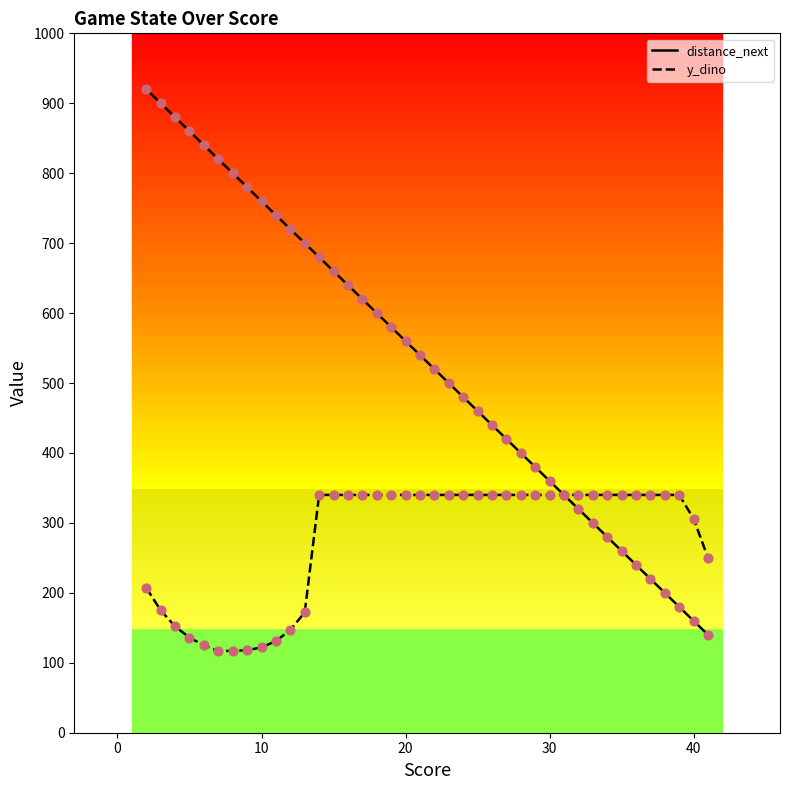

Which series has the largest total across all categories?

distance_next